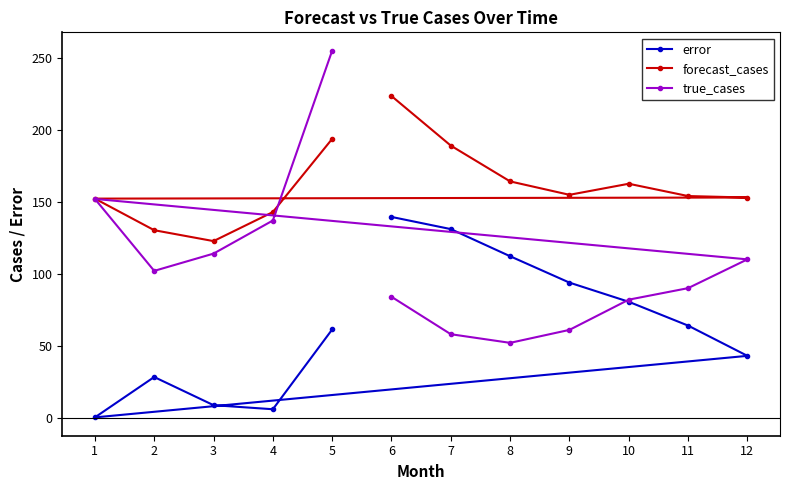

What are all the series names shown in the legend?

error, forecast_cases, true_cases